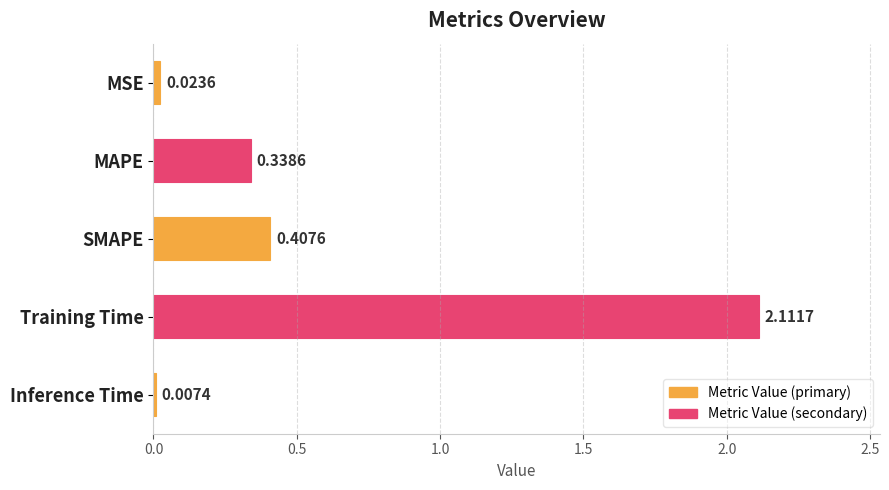

How many data points does each series have?

5